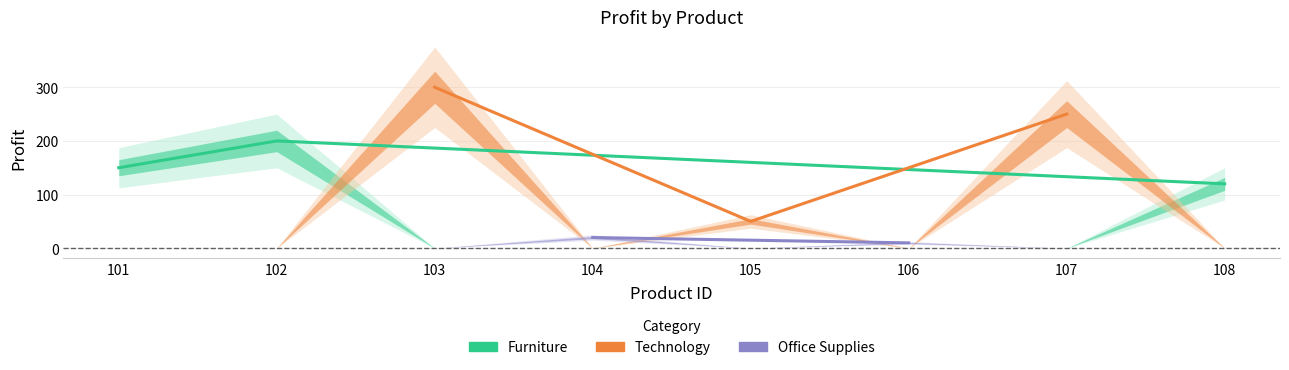

How many data points in Furniture are above 150?

1